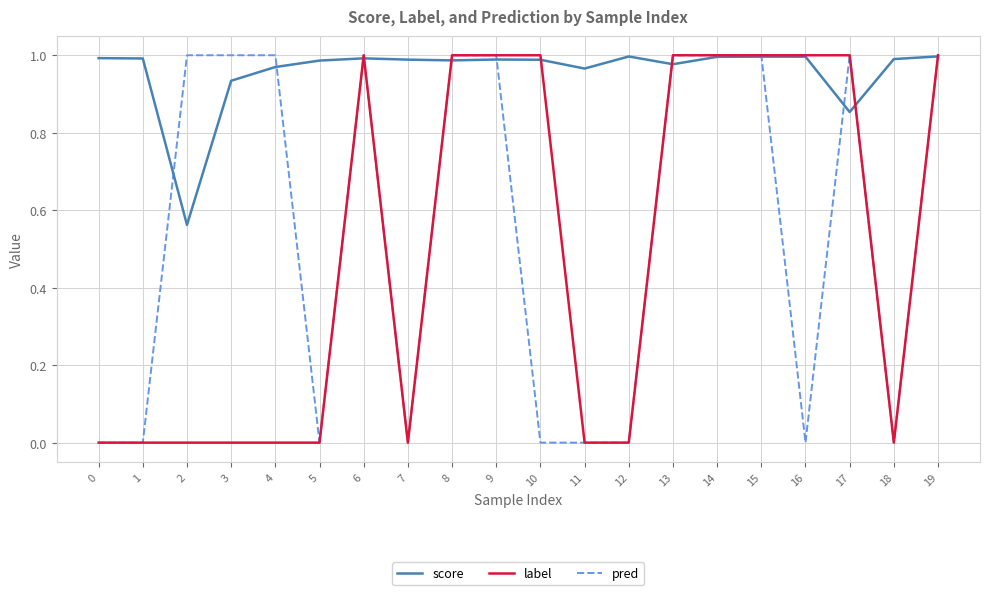

True or false: score has a value of 1.0 at 7.

True